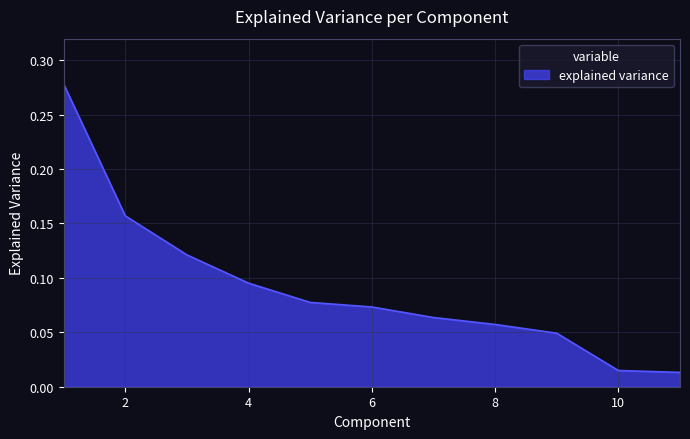

How many lines are shown in the chart?

1